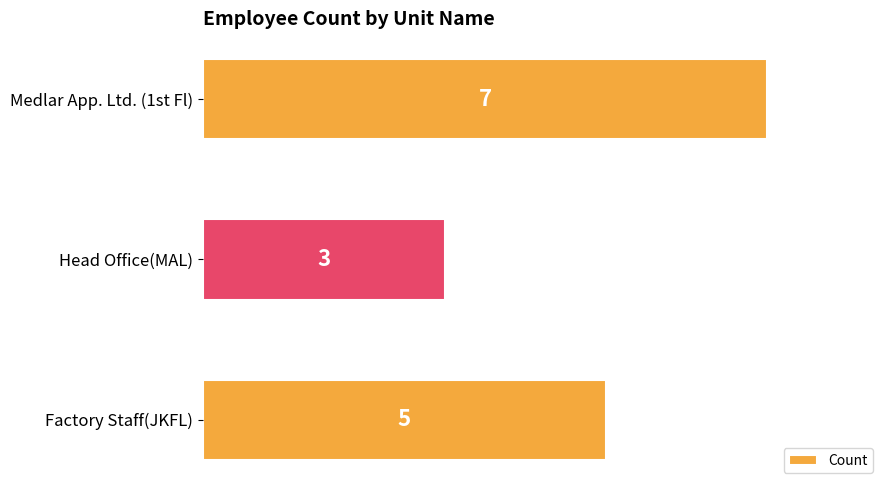

What is the smallest value displayed?

3